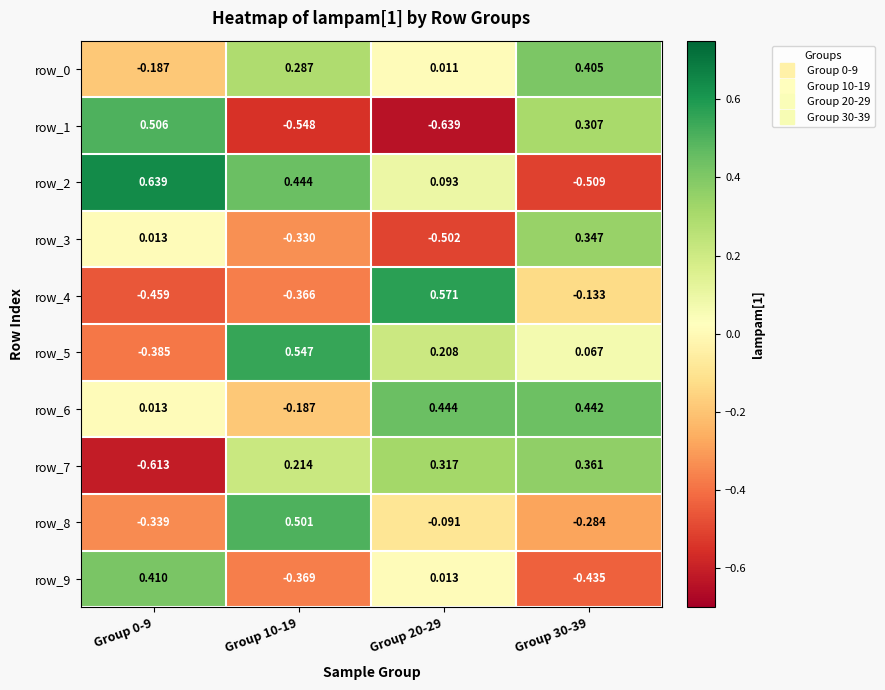

How many row_7 values are between 0 and 1?

3